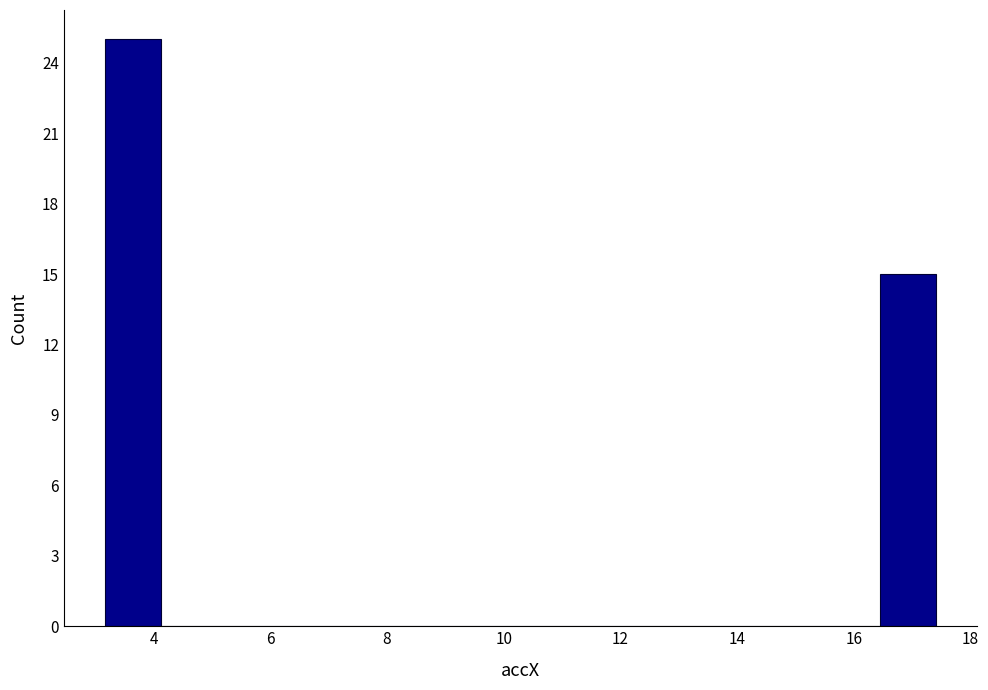

Reading left to right, list every bar in this chart as the range it spans on the x-axis followed by its height. Neither the bar edges nor the heights are printed on the chart, so give them approximately, as read against the axes.

3.2 to 4.2: 25
4.2 to 5.0: 0
5.0 to 6.0: 0
6.0 to 7.0: 0
7.0 to 8.0: 0
8.0 to 8.8: 0
8.8 to 9.8: 0
9.8 to 10.8: 0
10.8 to 11.8: 0
11.8 to 12.6: 0
12.6 to 13.6: 0
13.6 to 14.6: 0
14.6 to 15.6: 0
15.6 to 16.4: 0
16.4 to 17.4: 15